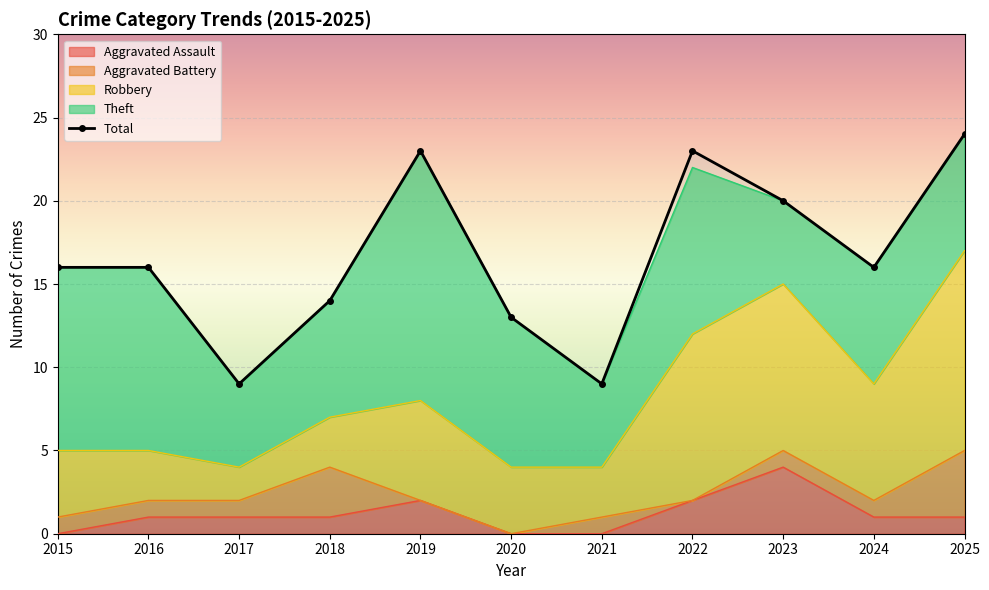

What is the approximate value of Theft at 2019?

15